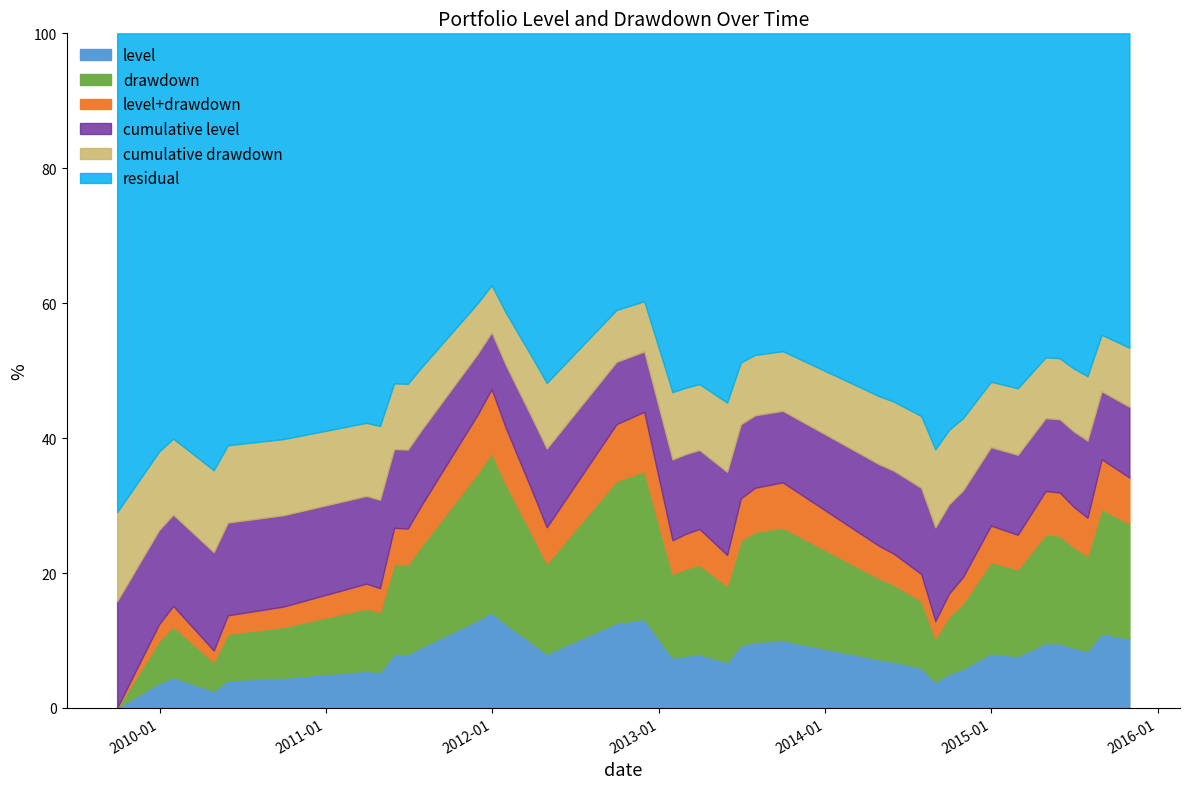

True or false: drawdown and level intersect in this chart.

False